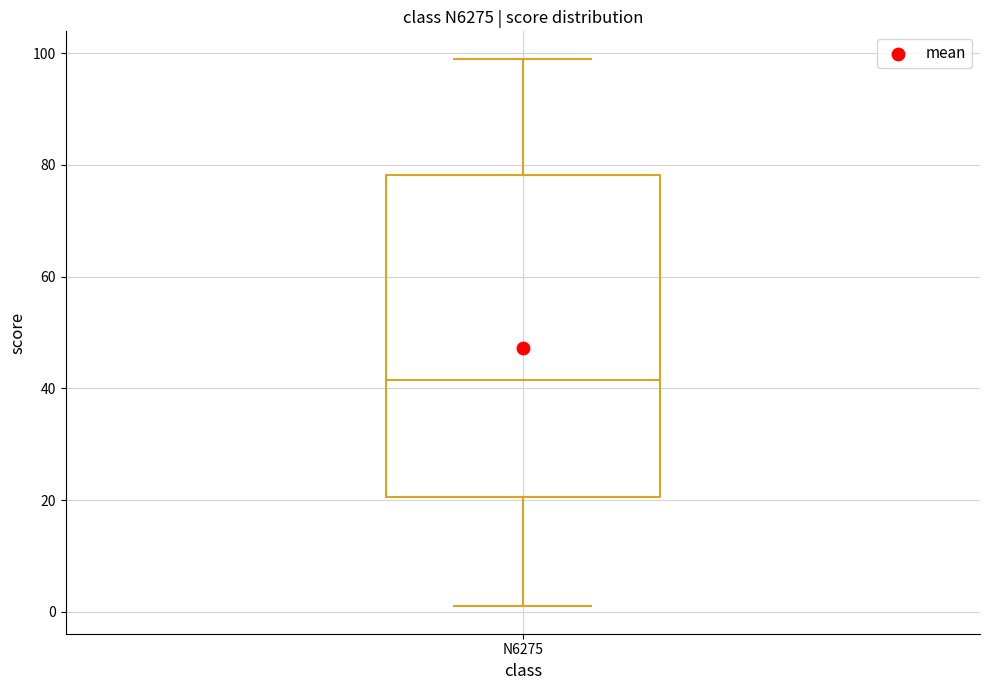

Read this box plot against the y-axis: the position of the median line, the range covered by the box, and the ends of both whiskers. The values are not printed on the chart, so give them approximately, as read against the axis.

median 42, box 20 to 78, whiskers 2 to 100